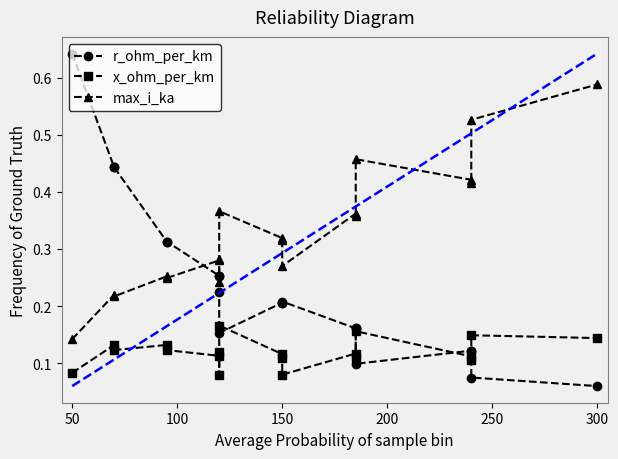

Rank the series by their average value, from highest to lowest.

max_i_ka, r_ohm_per_km, x_ohm_per_km